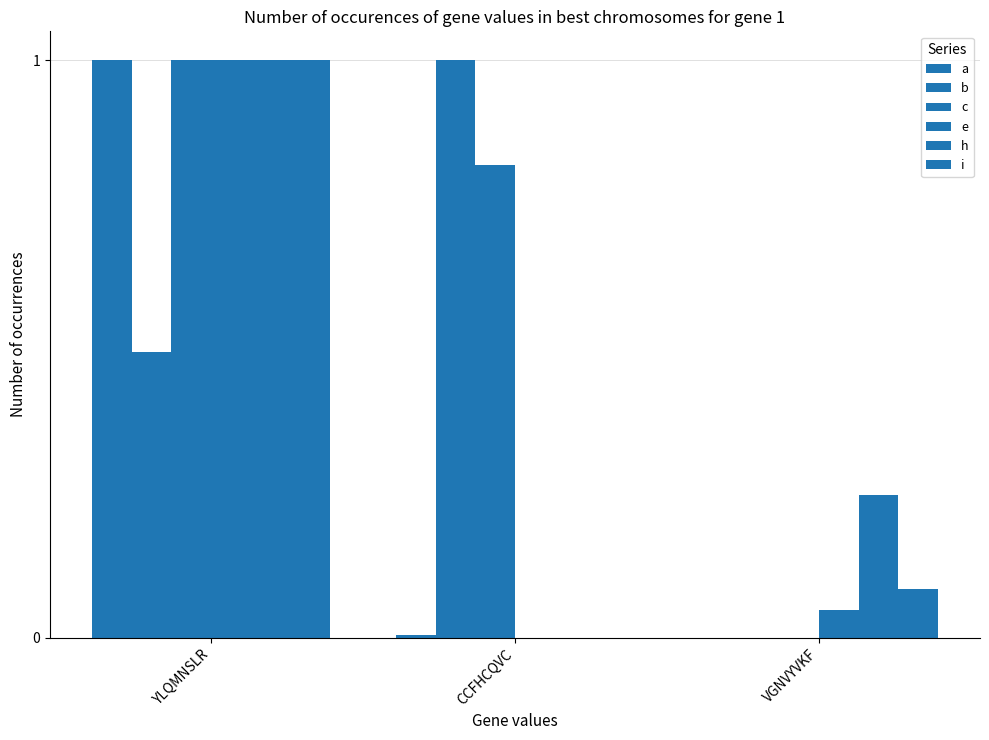

Where is a nearest to the value 0?

VGNVYVKF